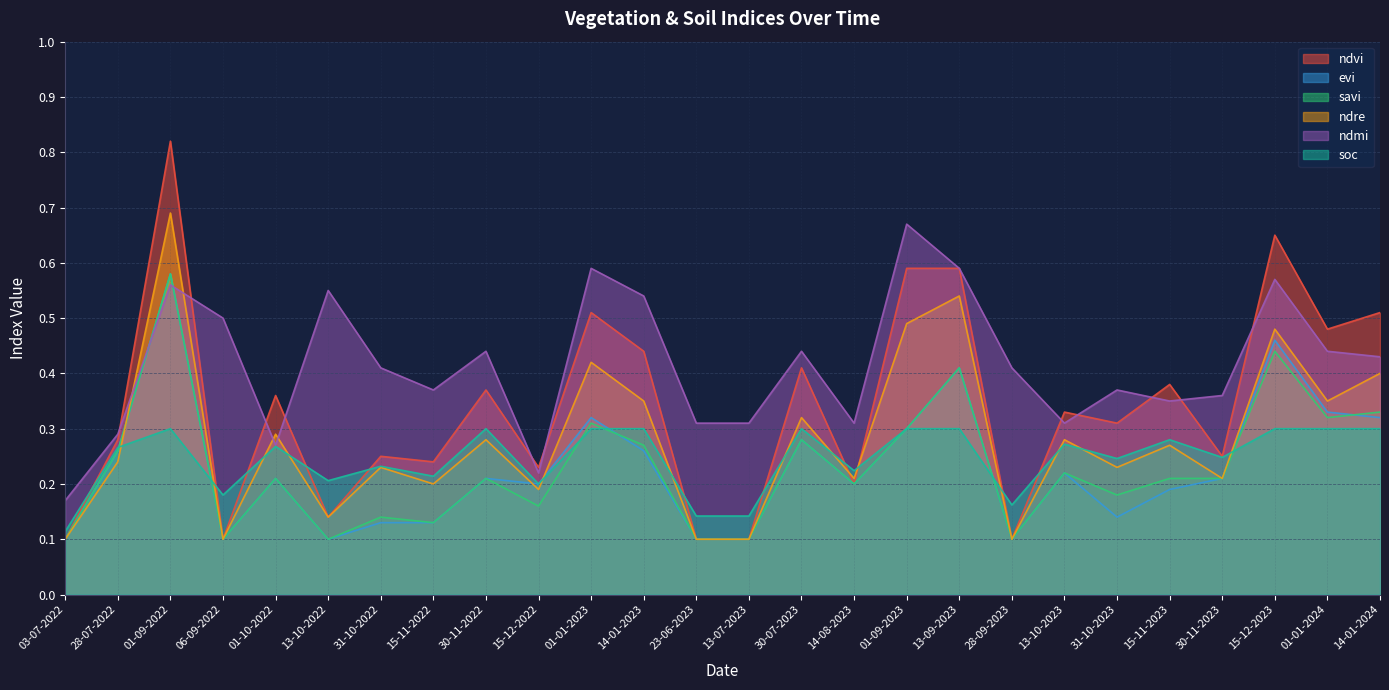

True or false: ndvi and ndmi cross at least once.

True